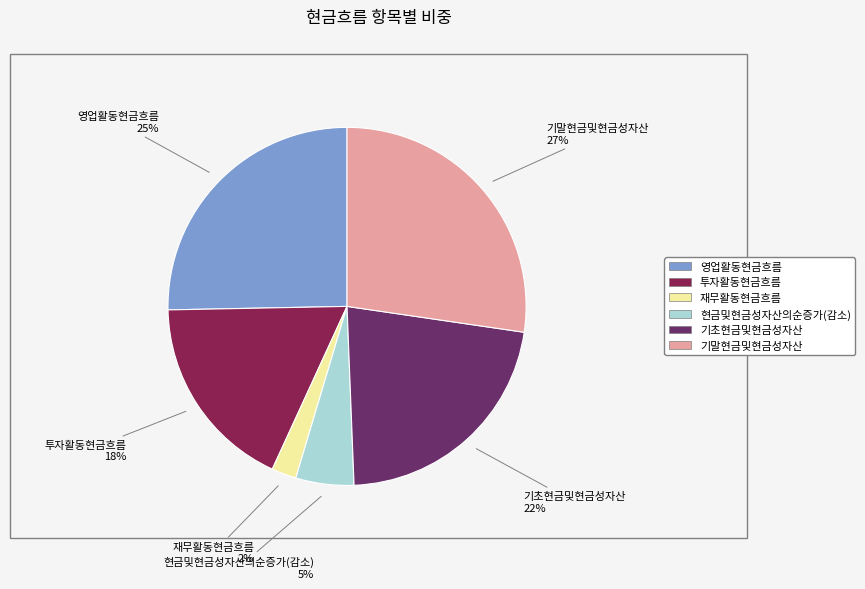

Do 재무활동현금흐름 and 투자활동현금흐름 together represent more than half of the pie?

No